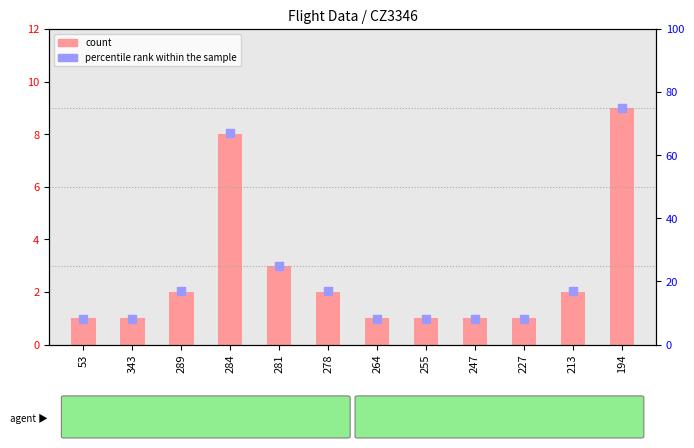

What are all the series names shown in the legend?

count, percentile rank within the sample